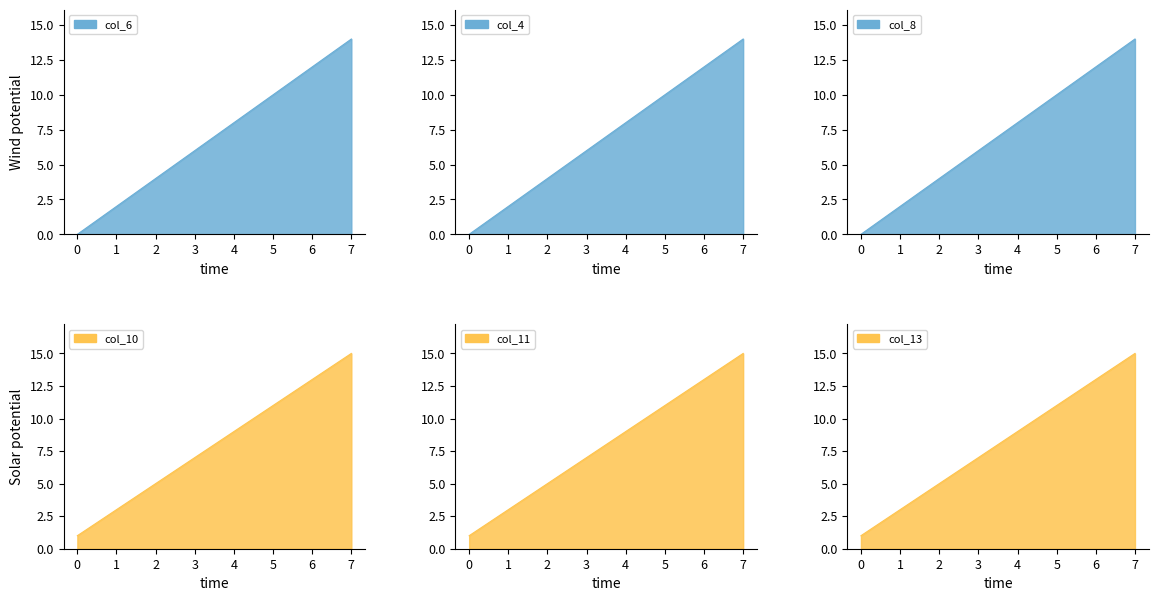

At which category is the sum across all series the highest?

7